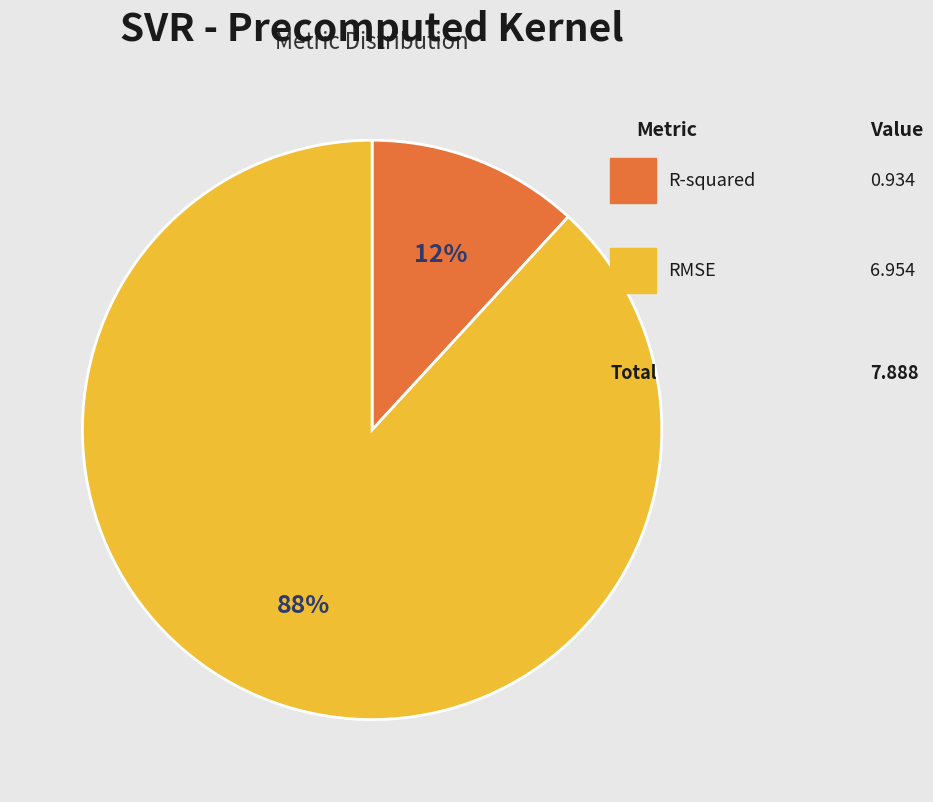

To the nearest percent, what is the average slice percentage?

50%